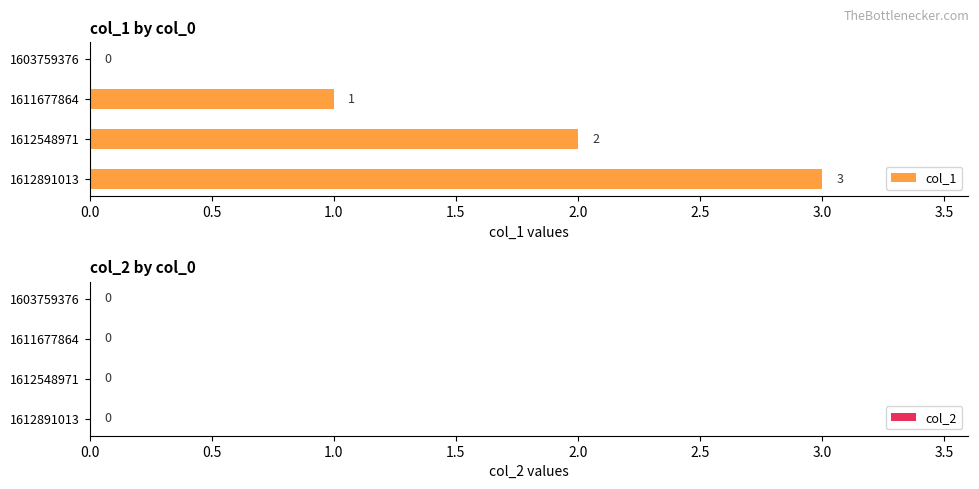

At which category does the chart reach its peak across all series?

1612891013